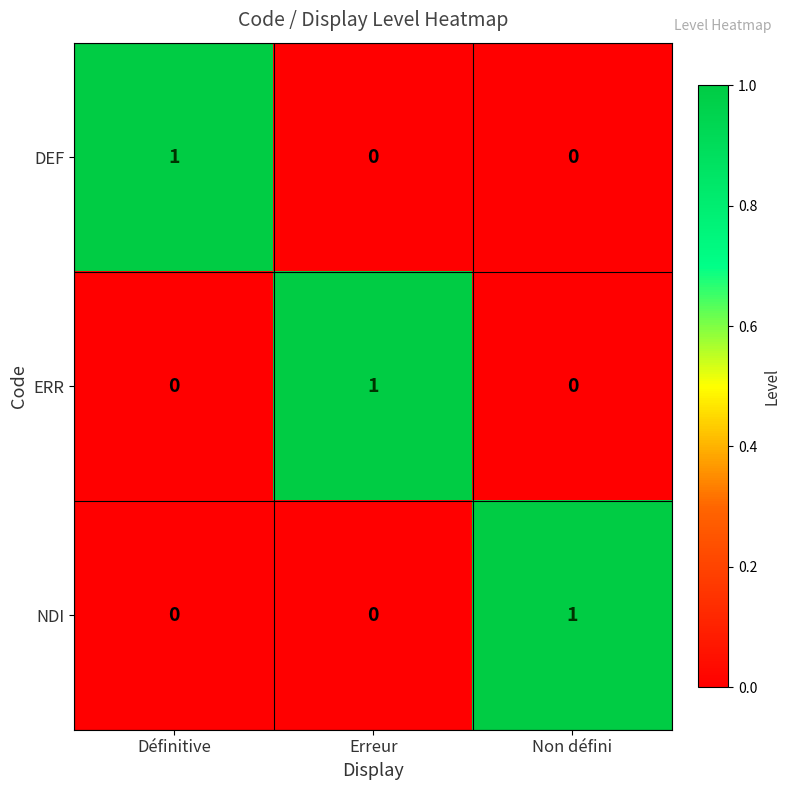

Count the NDI values in the range 0 to 1.

3